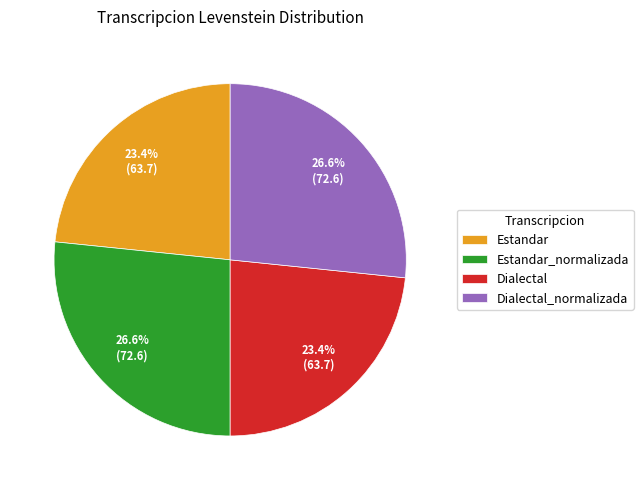

What is the total percentage of Estandar and Estandar_normalizada?

50.0%